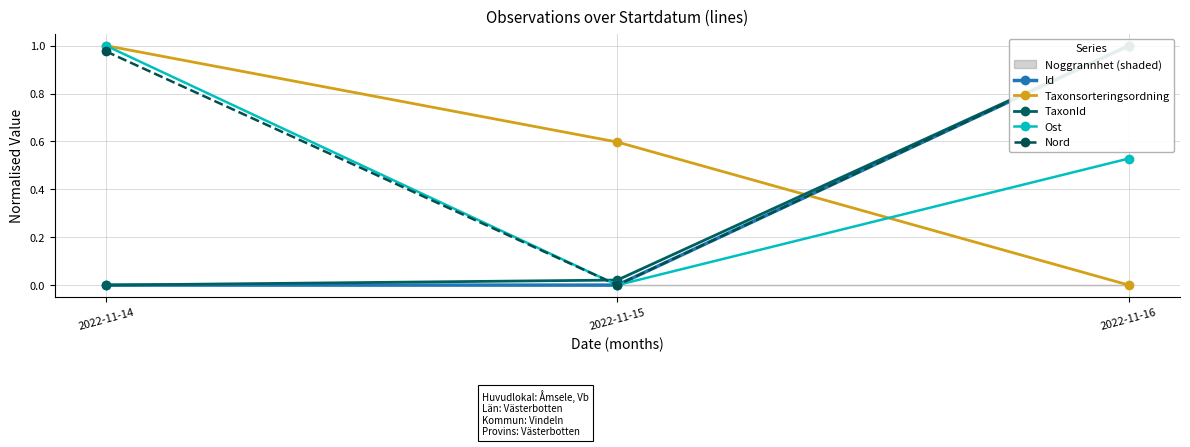

Which series has the largest range (max minus min)?

Id